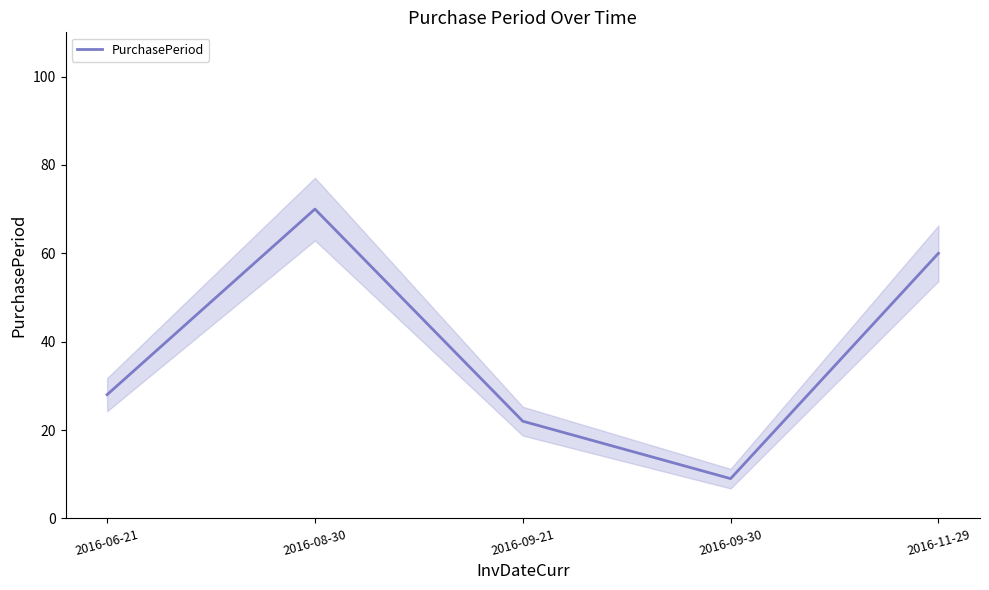

What value does the data have at 2016-06-21, to the nearest 5?

30